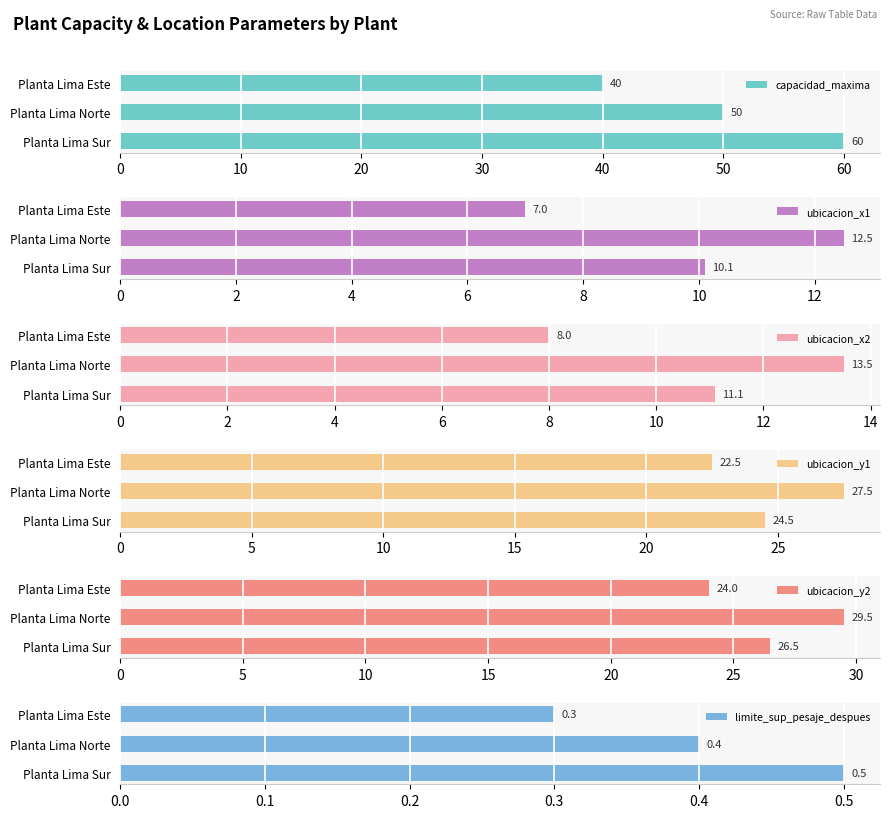

At how many categories does at least one series exceed 0?

3